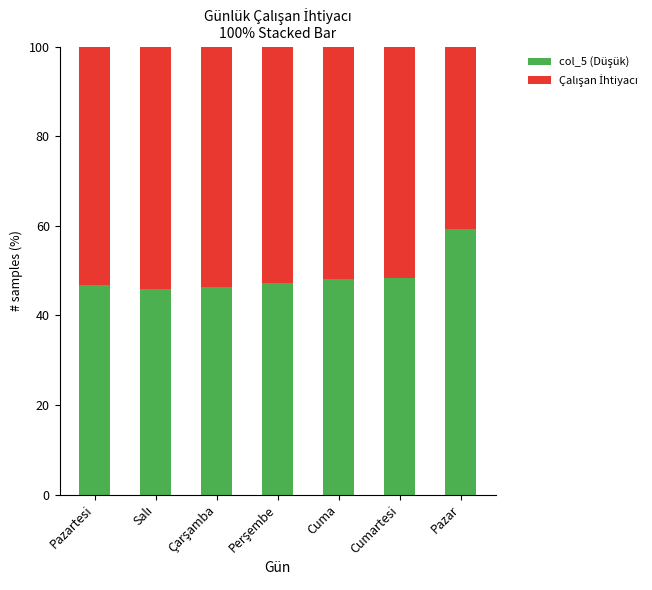

How many categories are shown in the chart?

7